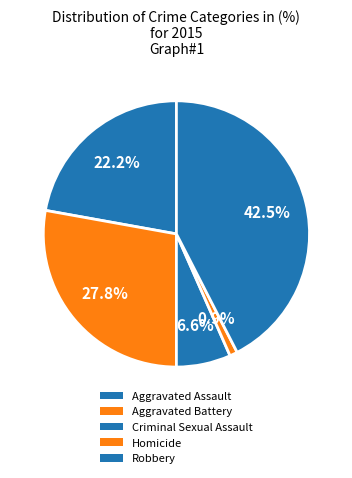

How much of the chart is everything except Aggravated Battery?

72.2%